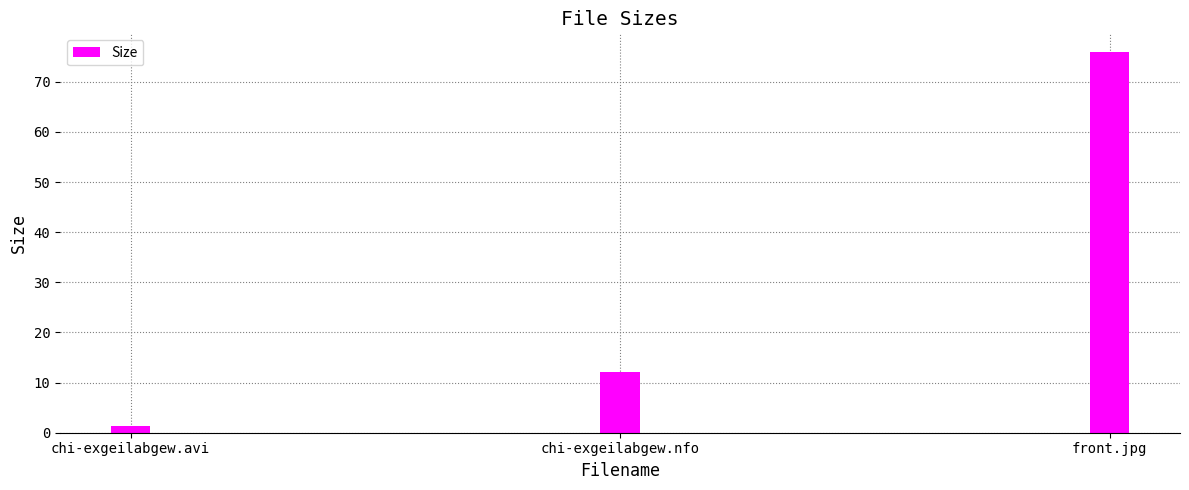

What is the average value?

29.8